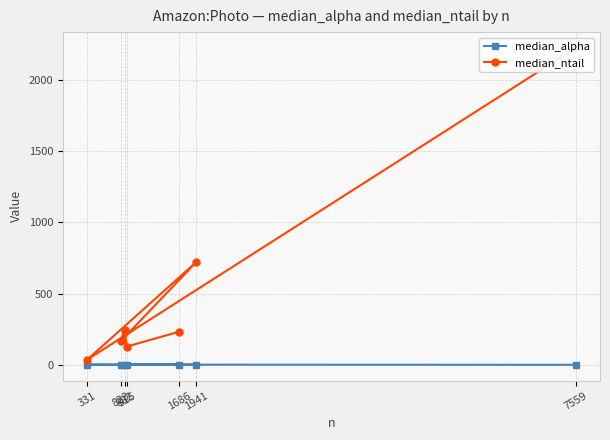

What are all the series names shown in the legend?

median_alpha, median_ntail